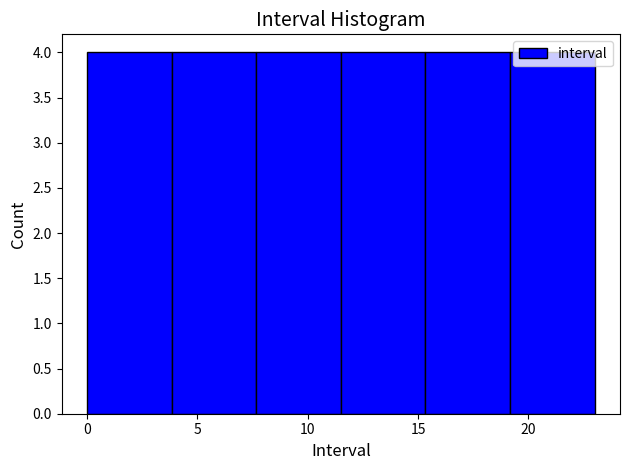

Reading left to right, list every bar in this chart as the range it spans on the x-axis followed by its height. Neither the bar edges nor the heights are printed on the chart, so give them approximately, as read against the axes.

0.0 to 4.0: 4
4.0 to 7.5: 4
7.5 to 11.5: 4
11.5 to 15.5: 4
15.5 to 19.0: 4
19.0 to 23.0: 4